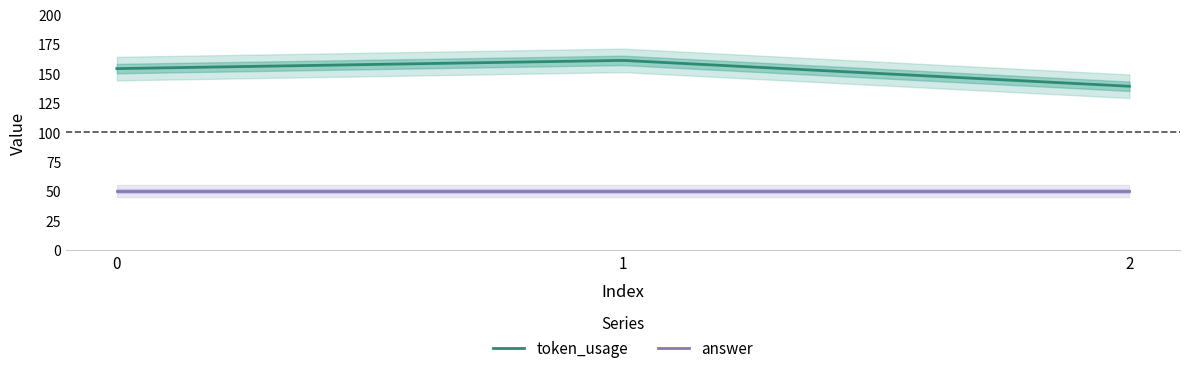

What is the maximum value for token_usage?

161.0